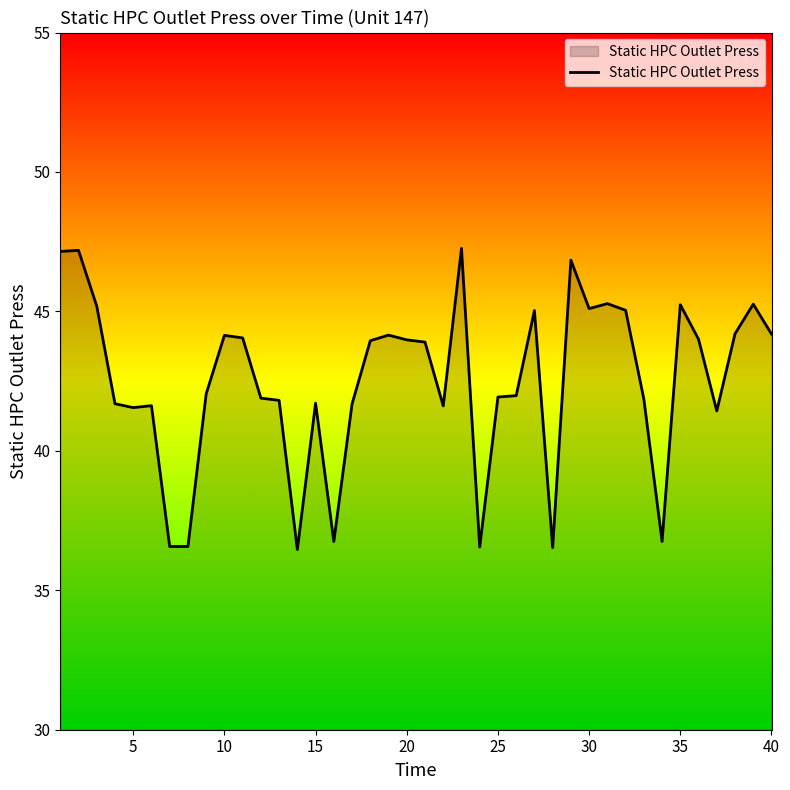

True or false: the data has more than 2 interior local peaks.

True